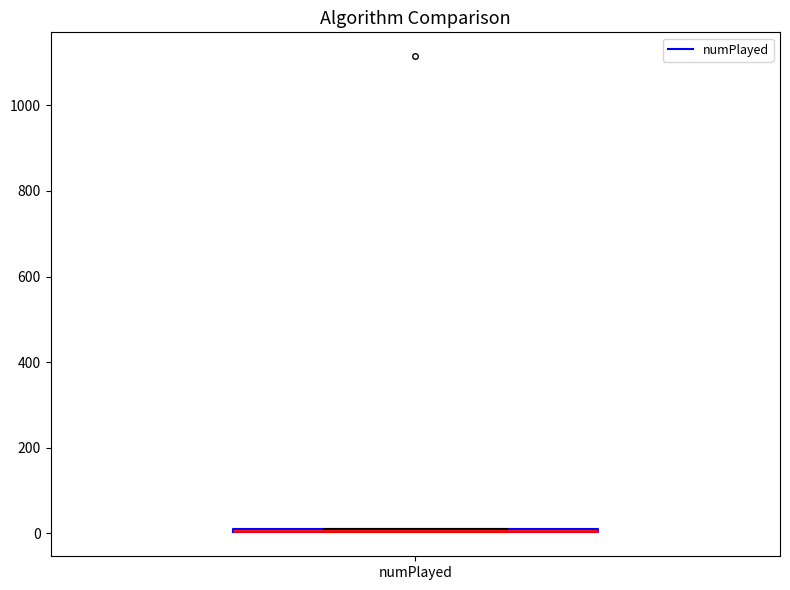

Where is the upper edge of the box for numPlayed on the y-axis? The values are not printed on the chart, so give them approximately, as read against the axis.

20